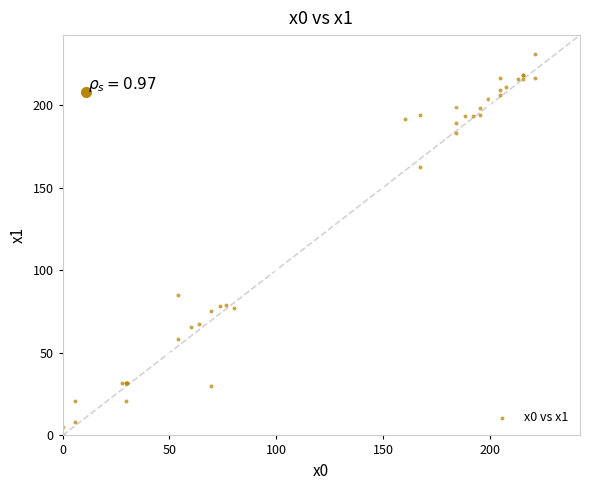

What Y value in the scatter plot is closest to 115?

84.9